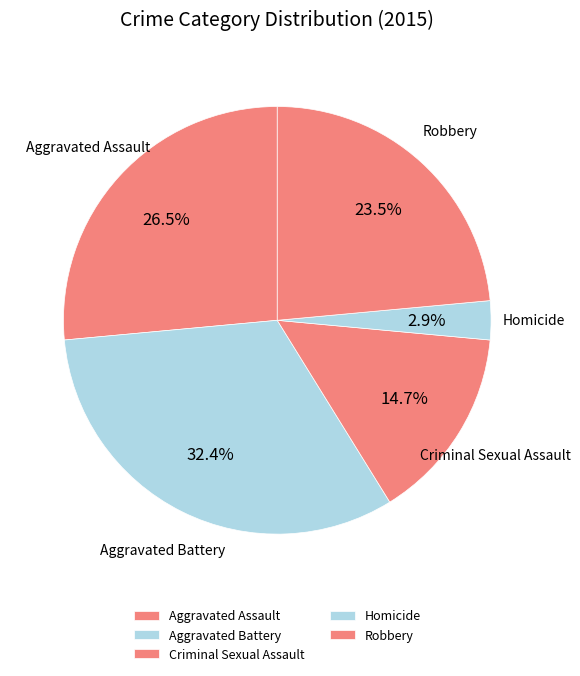

Which has a higher value, Aggravated Battery or Criminal Sexual Assault?

Aggravated Battery